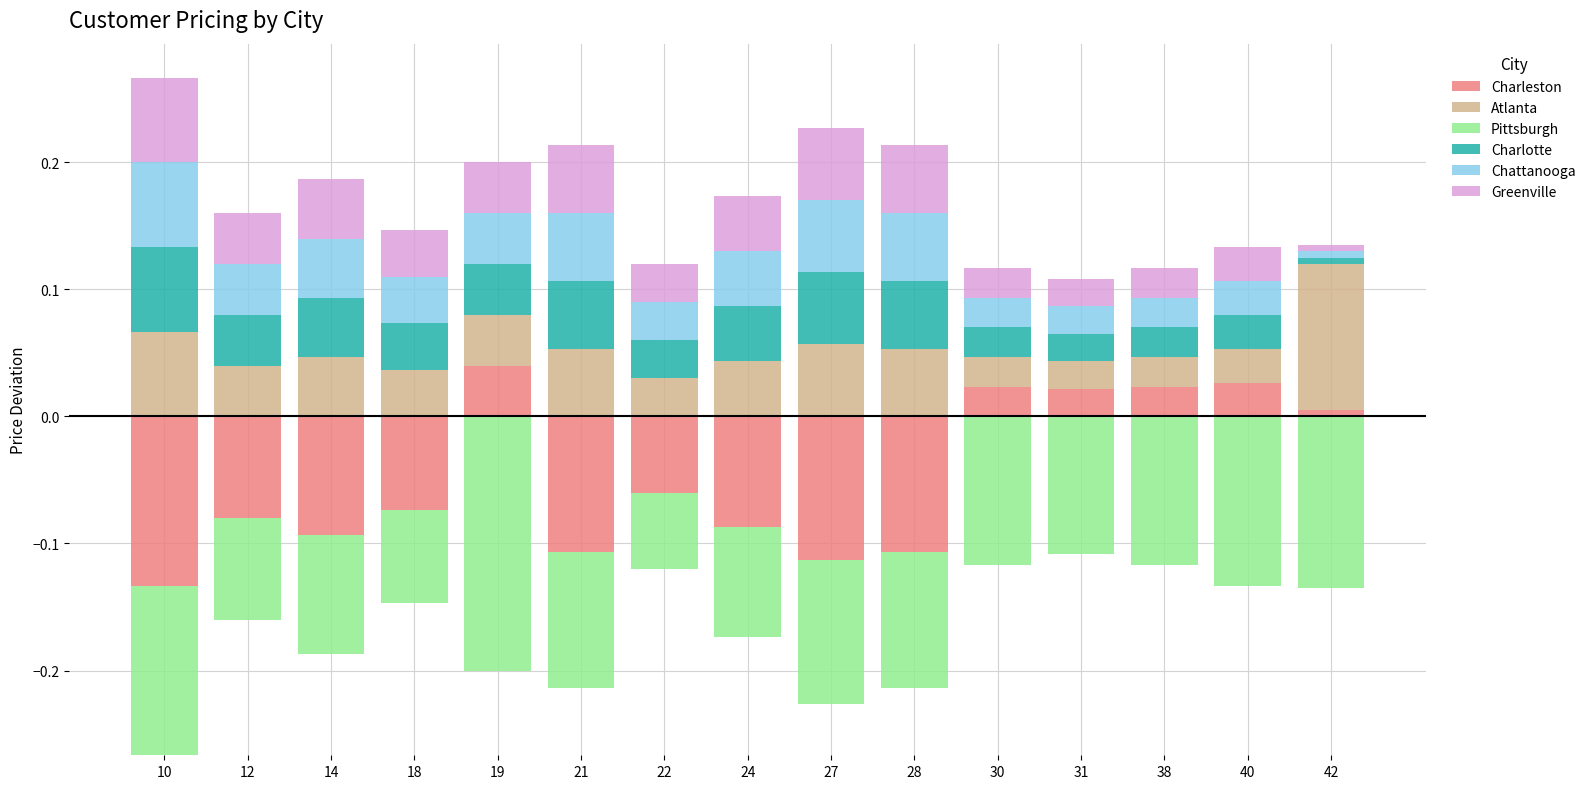

Where is Greenville nearest to the value 0?

42